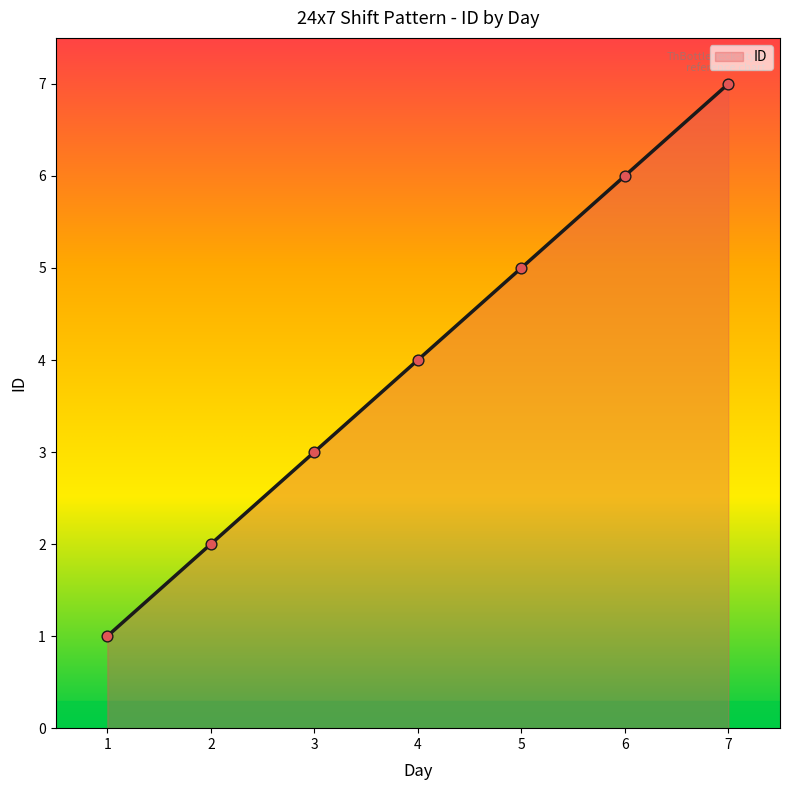

Which has a higher value, 4 or 7?

7